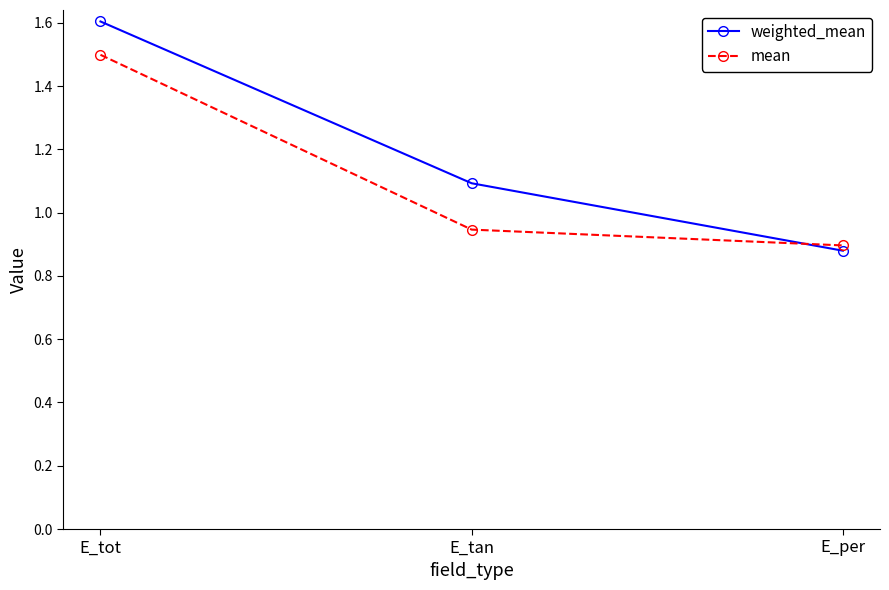

What is the label of the 2nd point from the right?

E_tan